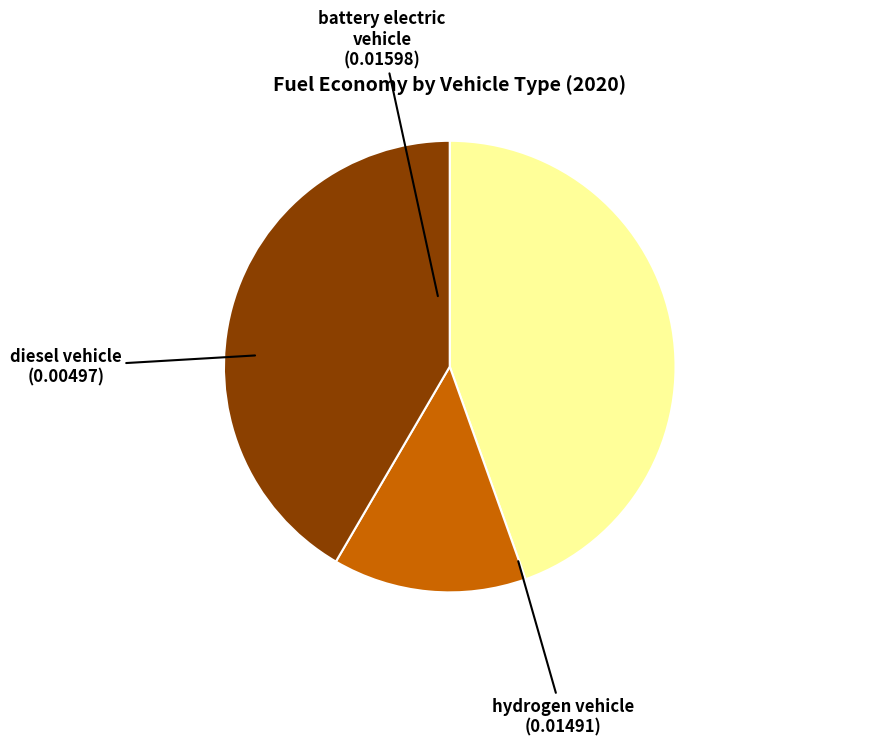

How many slices are in this pie chart?

3